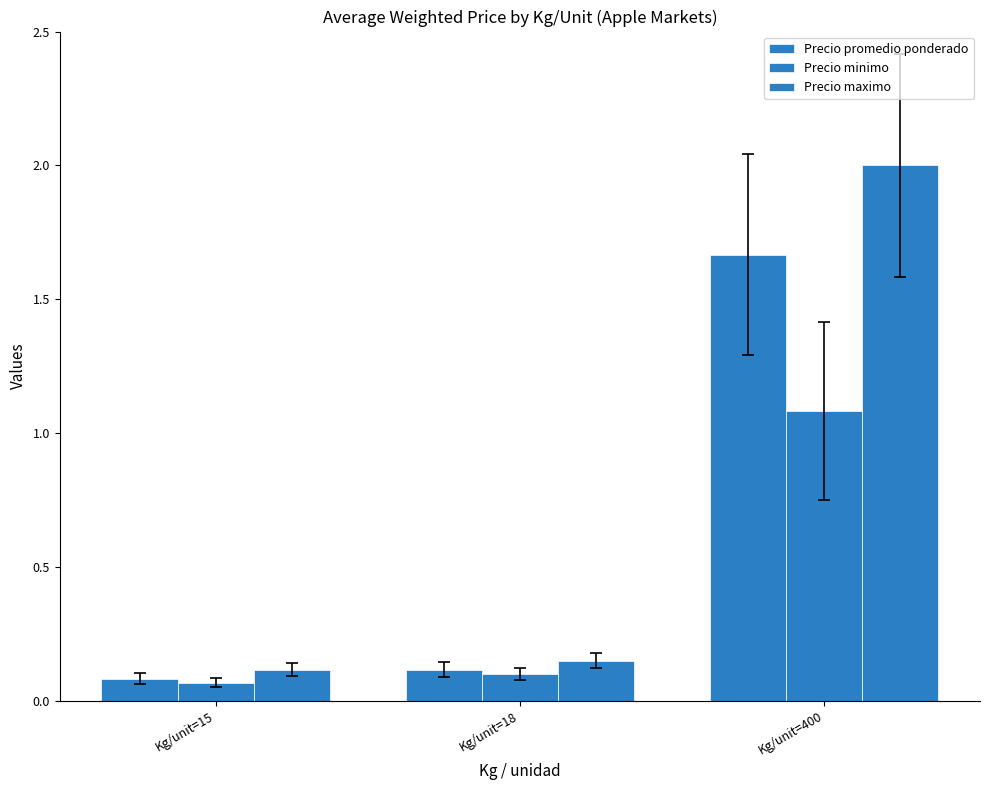

Does the chart contain any negative values?

No